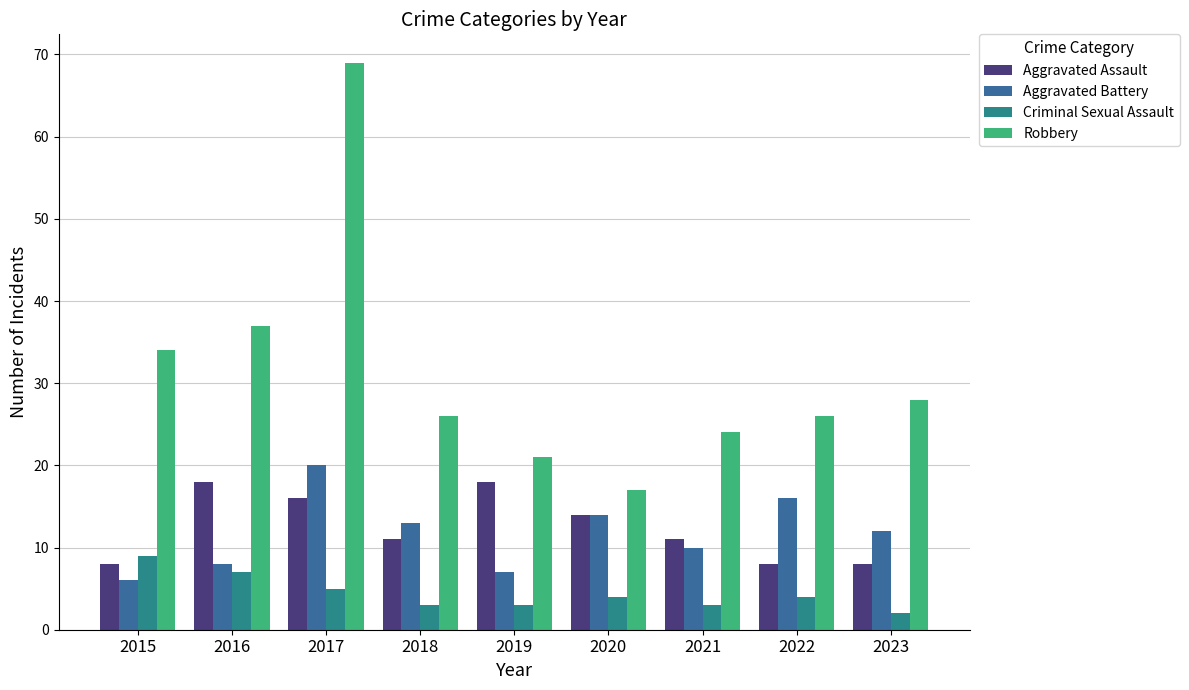

What is the approximate value of Aggravated Battery at 2022, to the nearest 5?

15